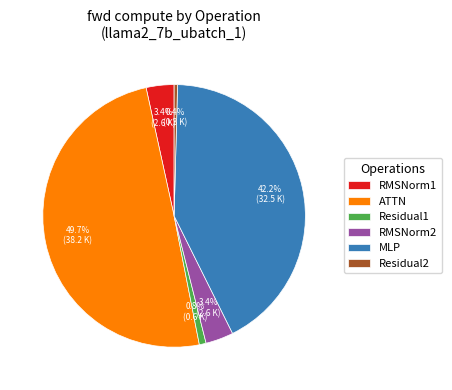

How much of the chart is everything except RMSNorm2?

96.6%